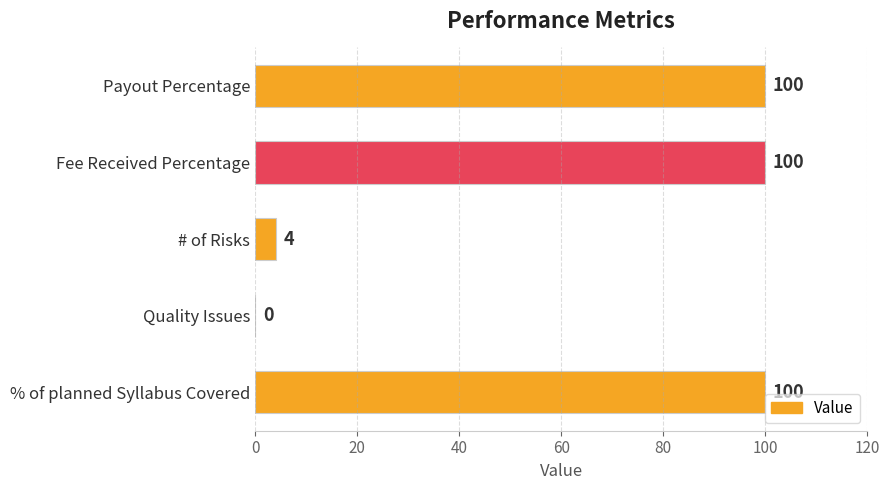

How many data points does each series have?

5